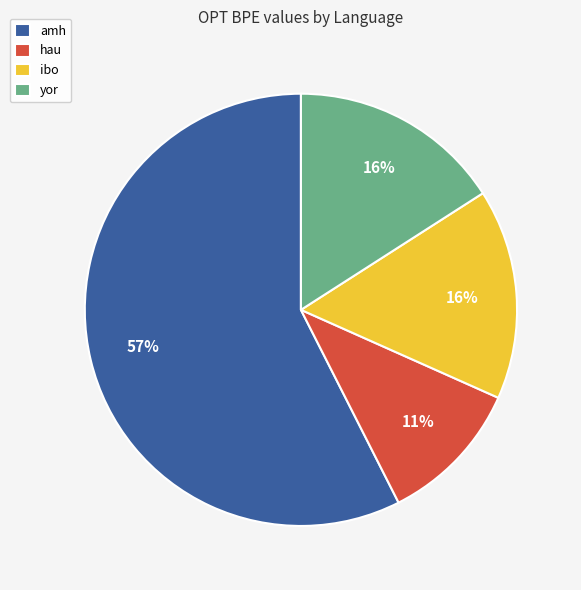

What is the smallest slice in the pie chart?

hau